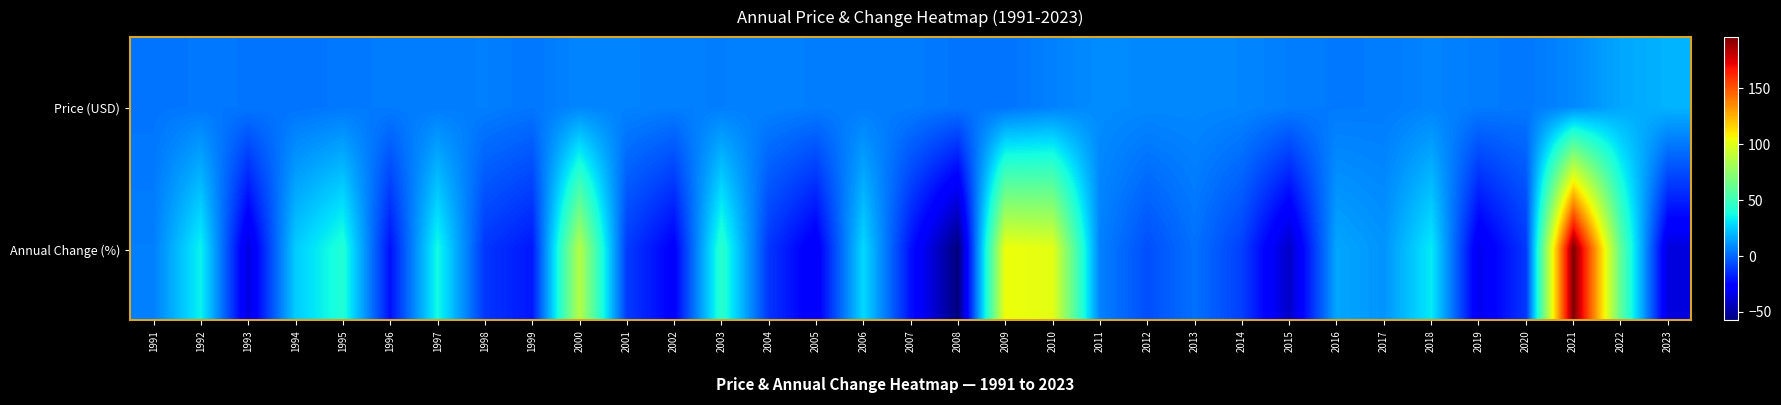

At which category is the sum across all series the highest?

2021